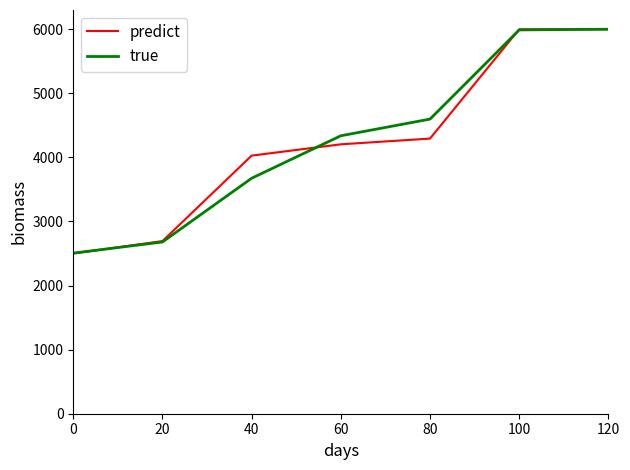

Which series changed the most between 0 and 80?

true